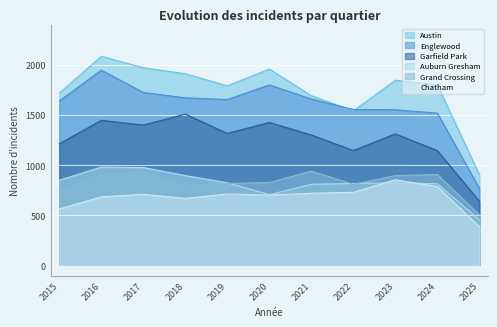

How many values in the Auburn Gresham series exceed 825?

5